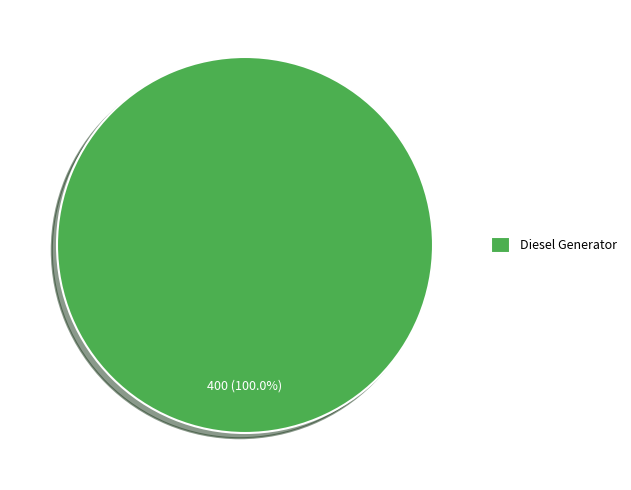

Rank the categories by value from highest to lowest.

Diesel Generator